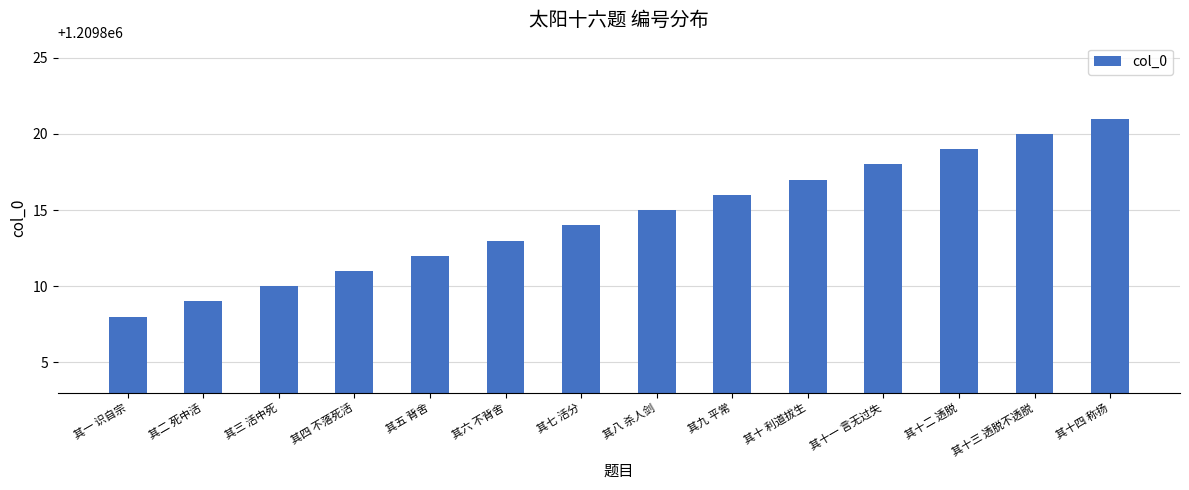

What is the label of the 3rd bar from the right?

其十二 透脱